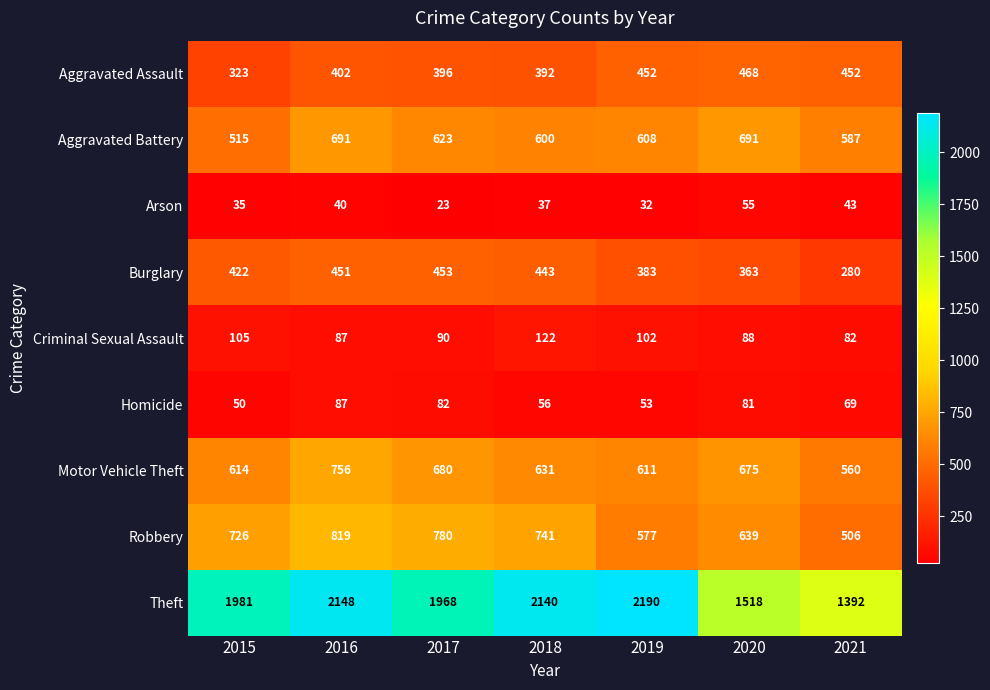

What is the spread (max minus min) of values at 2015?

1946